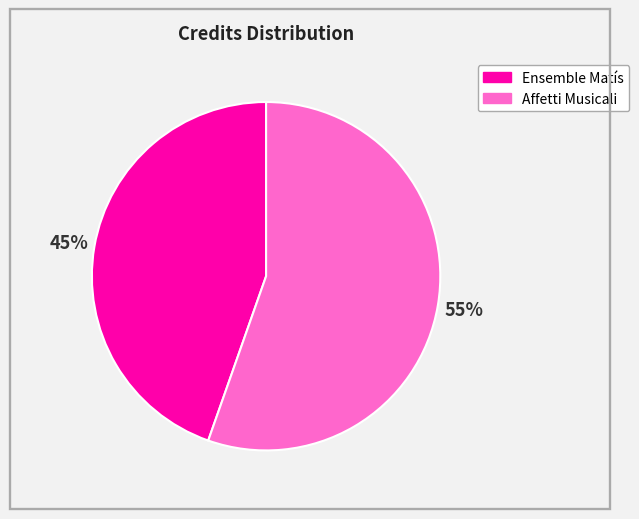

Do Ensemble Matís and Affetti Musicali together represent more than half of the pie?

Yes